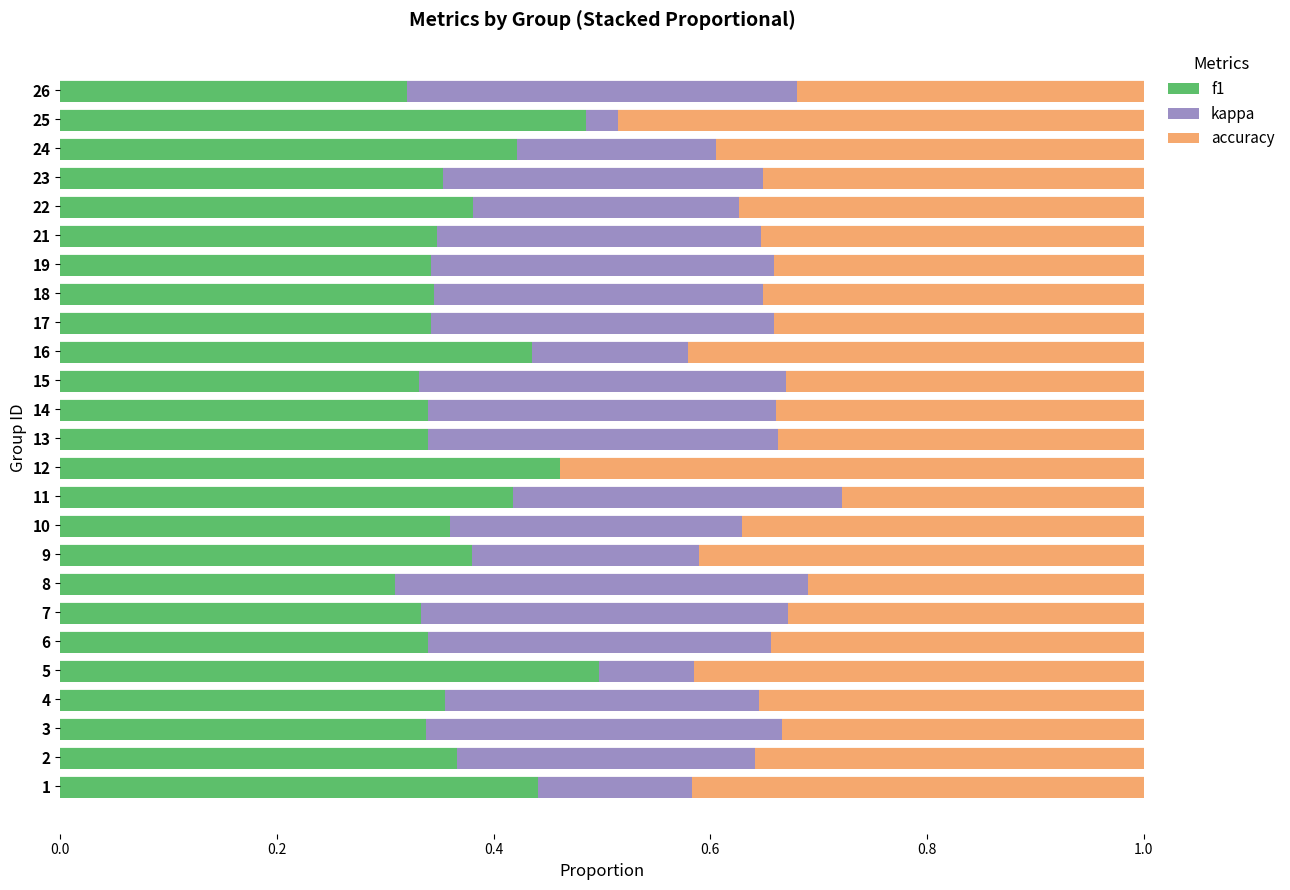

True or false: f1 has a value of 0.1 at 21.

False